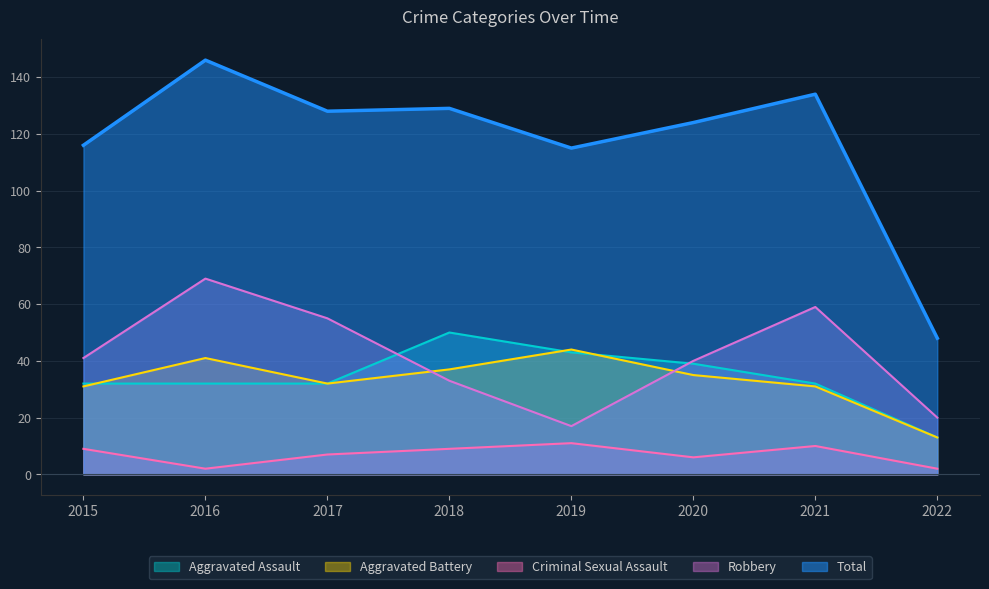

What is the spread (max minus min) of values at 2016?

144